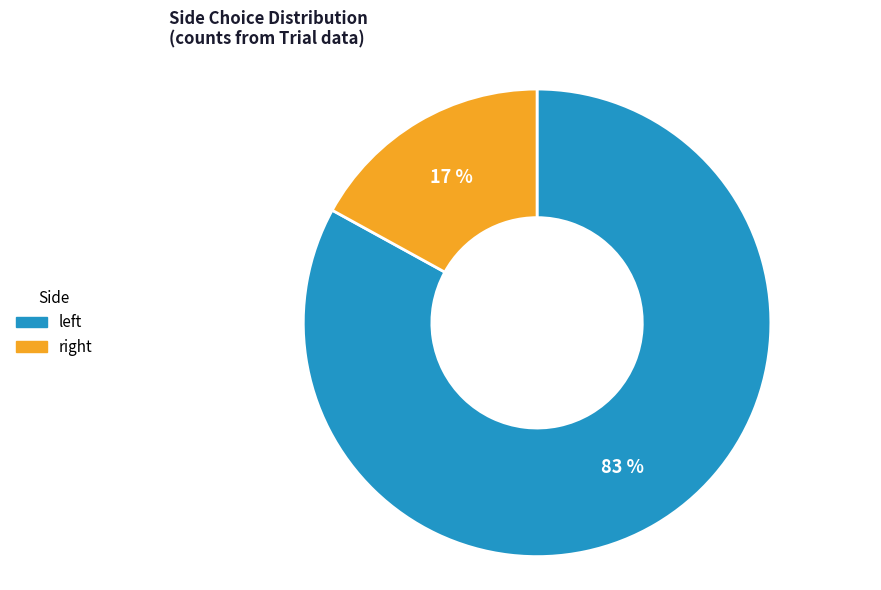

Which slice is the largest?

left